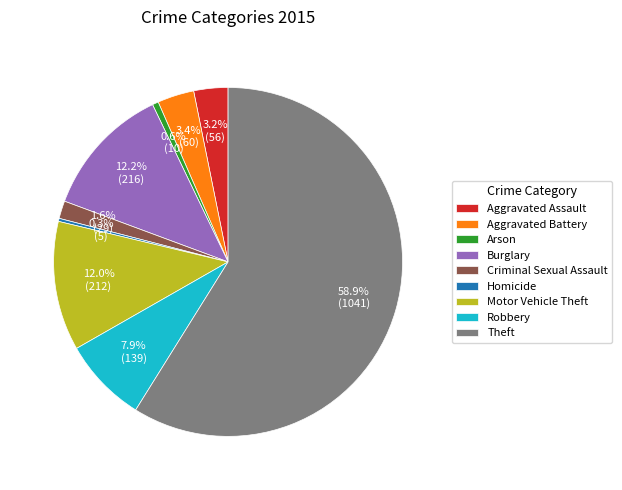

Which slice is the largest?

Theft